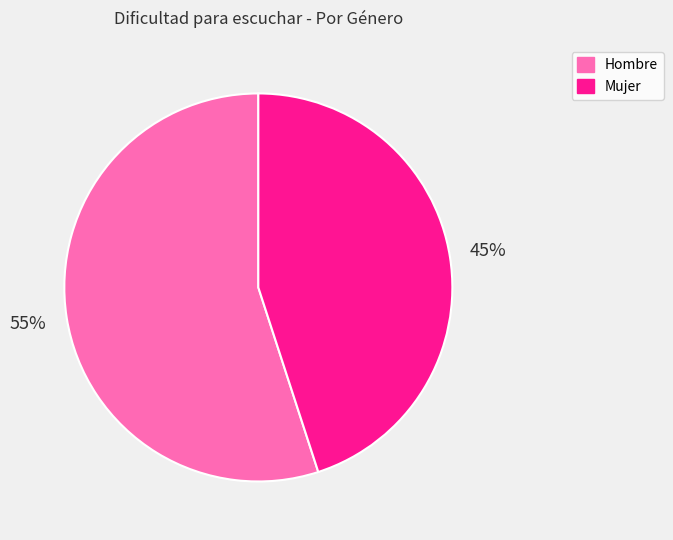

What percentage is the Hombre slice, to the nearest percent?

55%